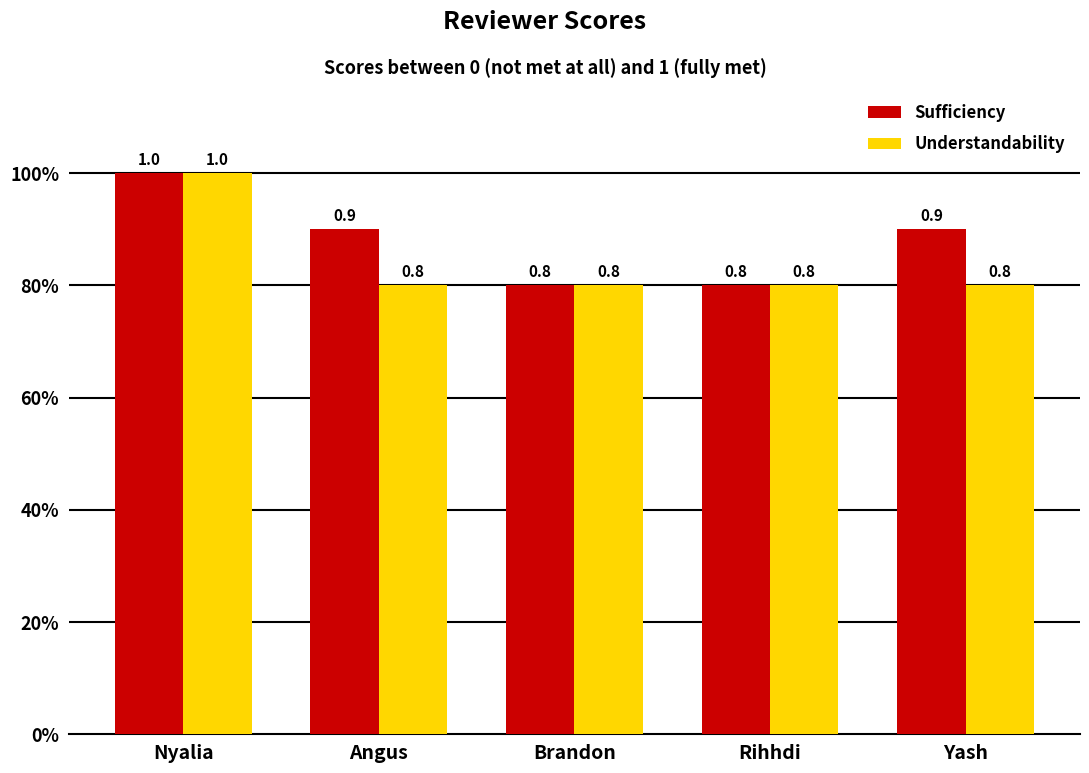

Does the chart contain stacked bars?

No